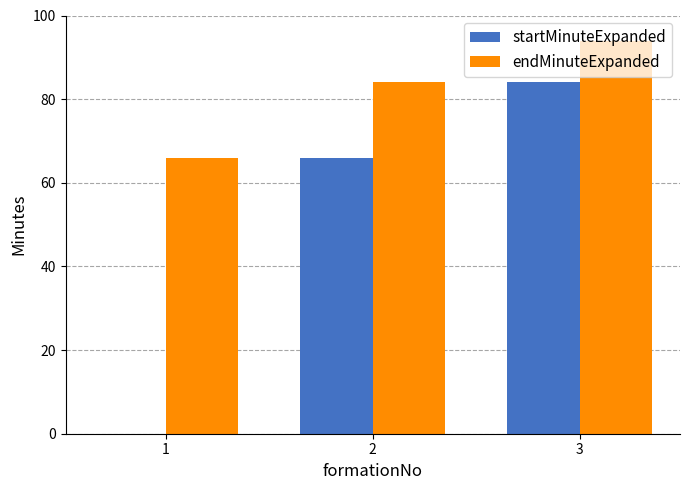

What is the sum of all endMinuteExpanded values?

244